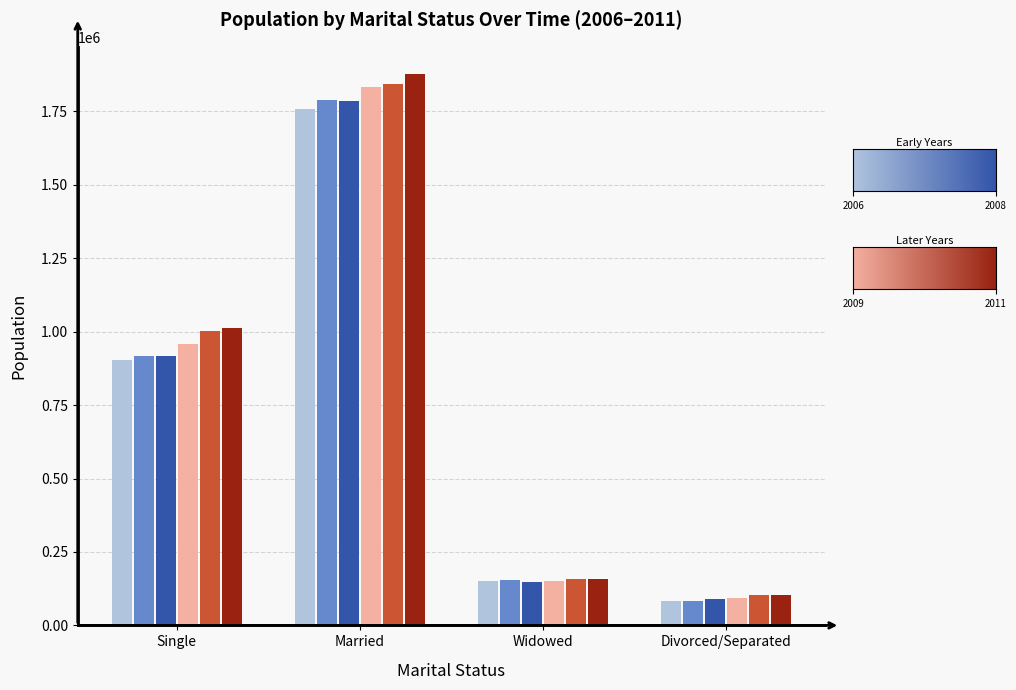

At which category is the sum across all series the highest?

Married